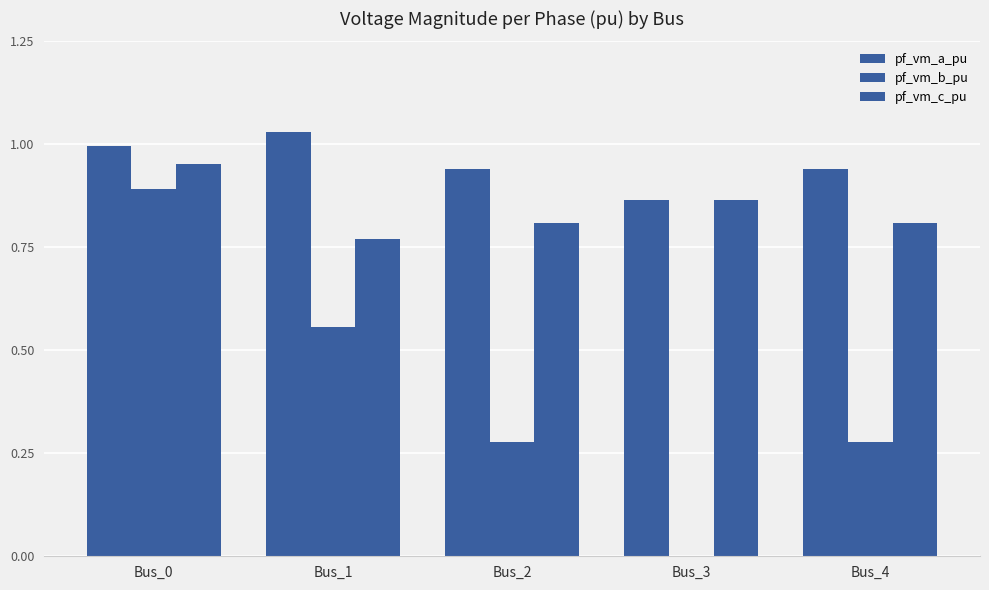

Reading right to left, extract all data points from this chart.

pf_vm_a_pu: 0.9	0.9	0.9	1.0	1.0
pf_vm_b_pu: 0.3	0.0	0.3	0.6	0.9
pf_vm_c_pu: 0.8	0.9	0.8	0.8	1.0